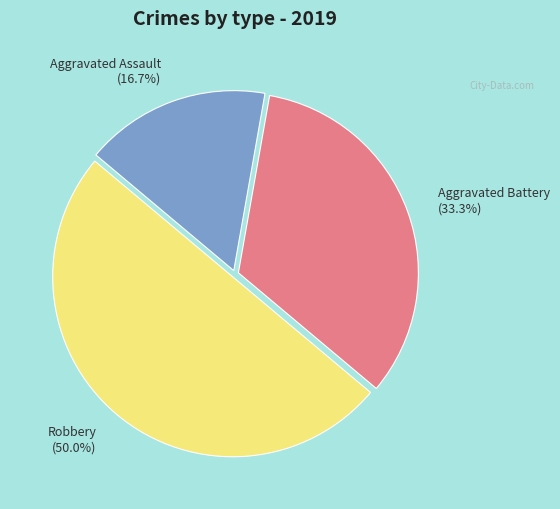

How many segments does this pie chart have?

3